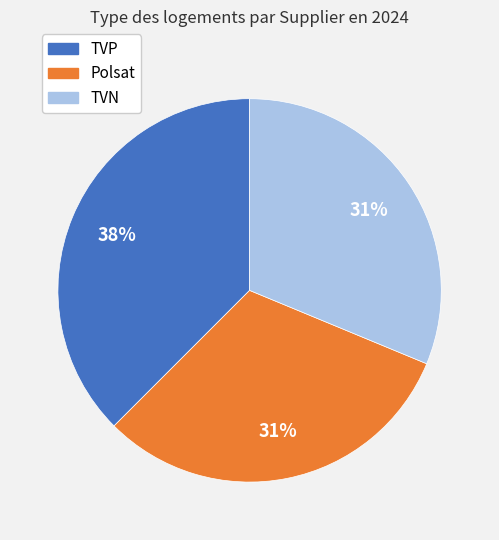

What percentage is the Polsat slice, to the nearest percent?

31%